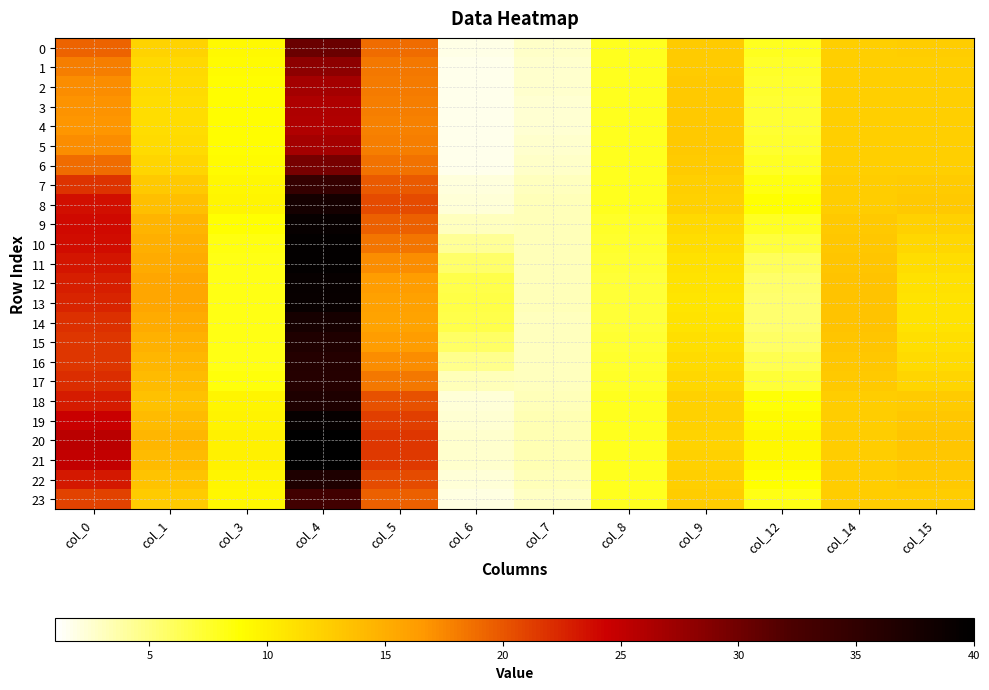

At which category does the chart reach its peak across all series?

col_4